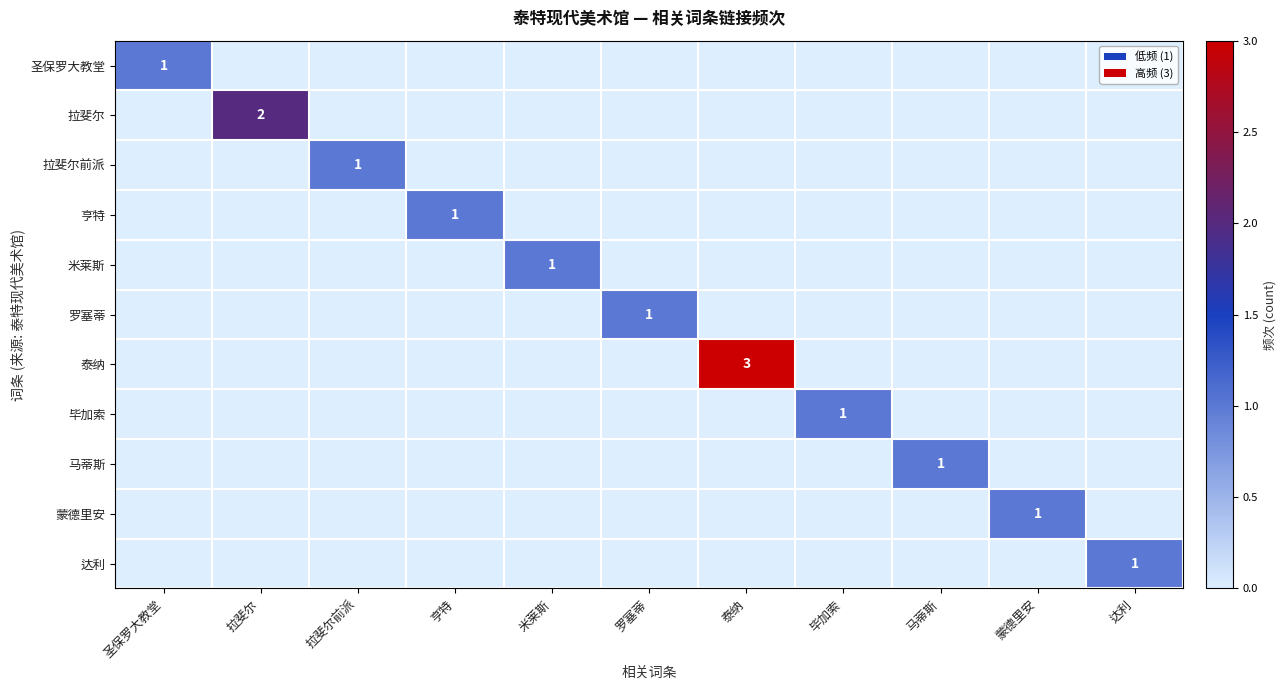

True or false: 蒙德里安 has a value of 1 at 蒙德里安.

True